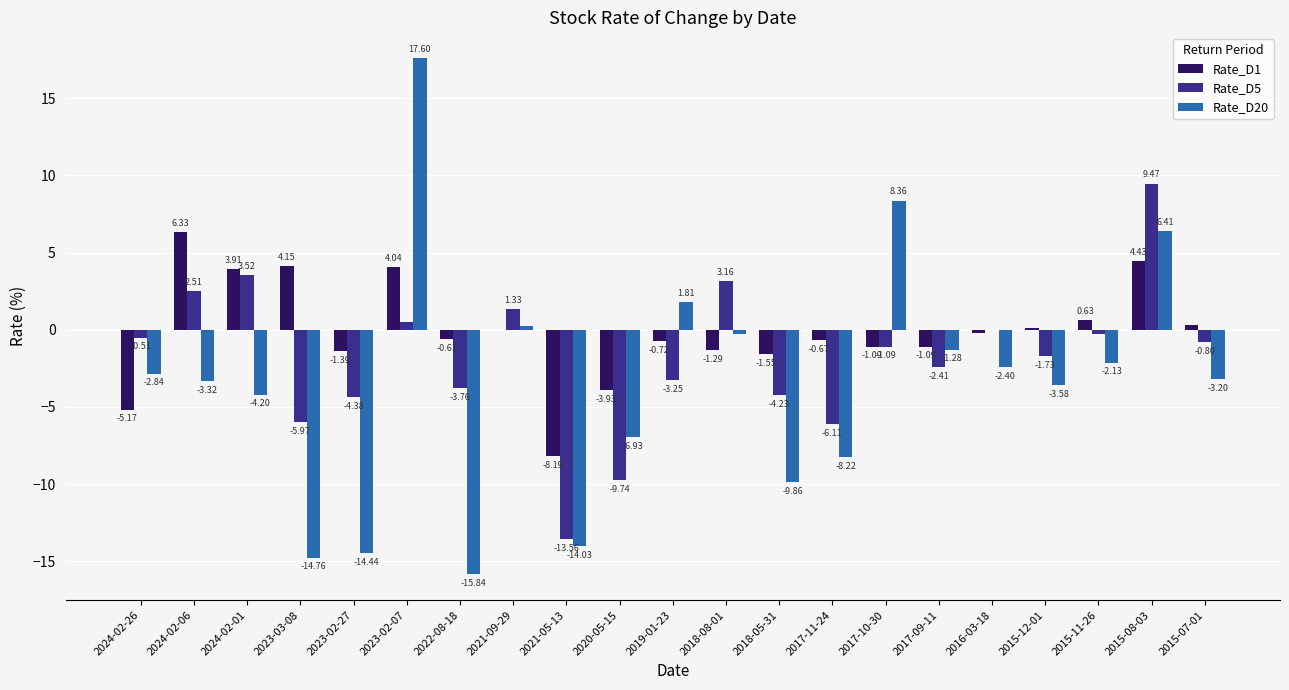

What value does the Rate_D20 series have at 2017-11-24?

-8.2